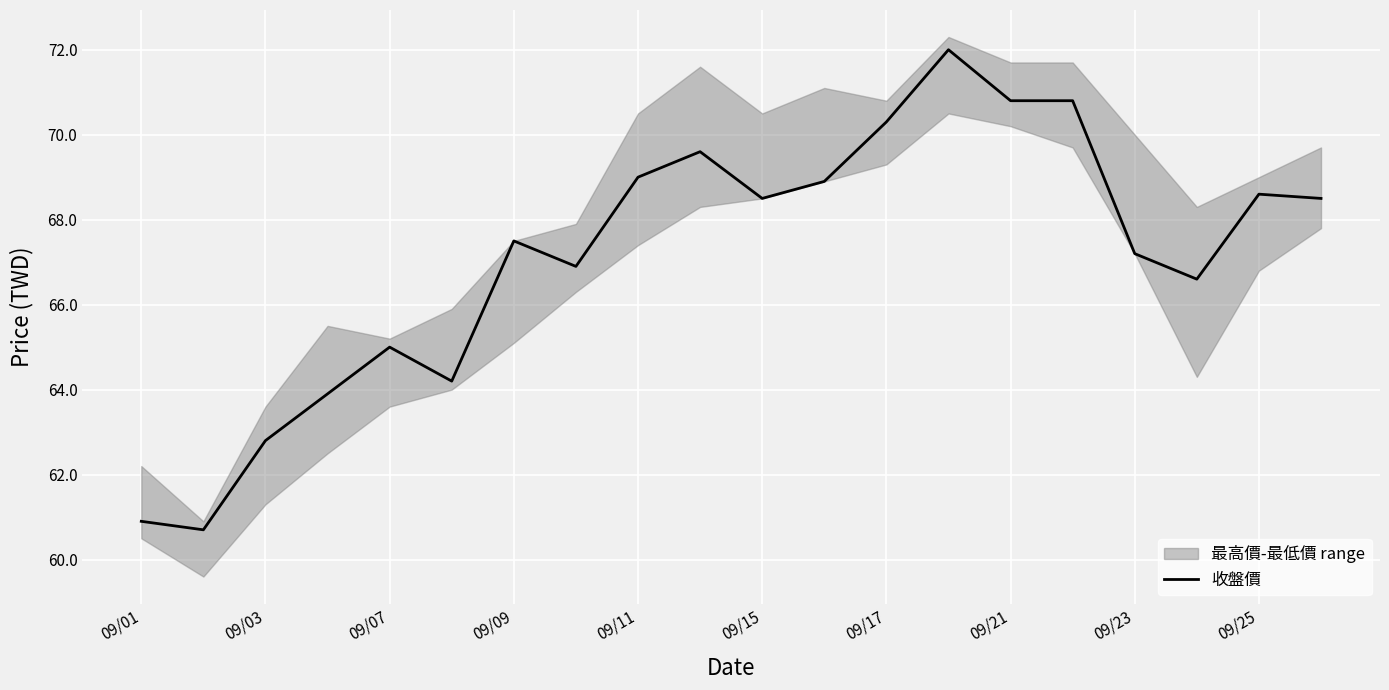

What is the sum of all values?

1342.7